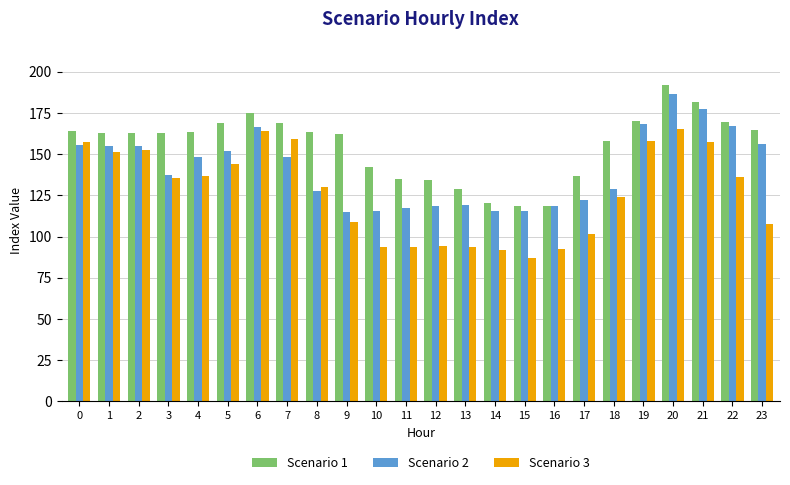

Is it true that Scenario 3 equals 153.8 at 14?

False